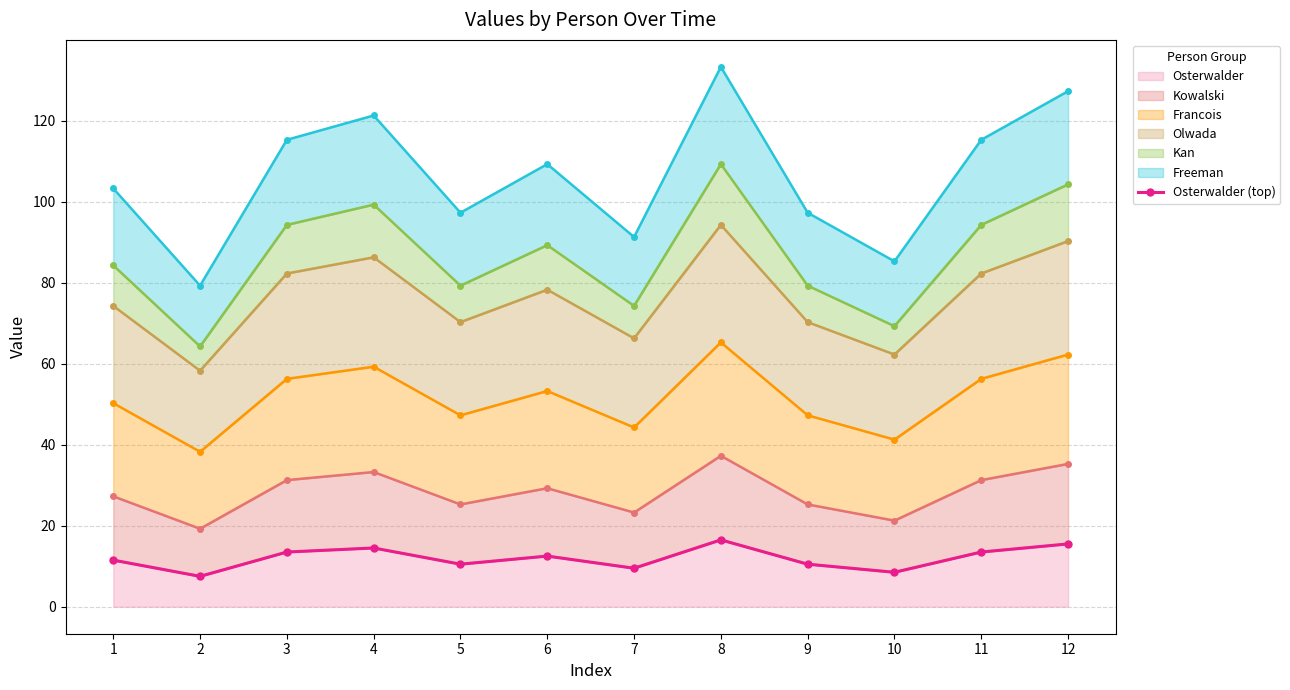

How many data points are less than 12?

6